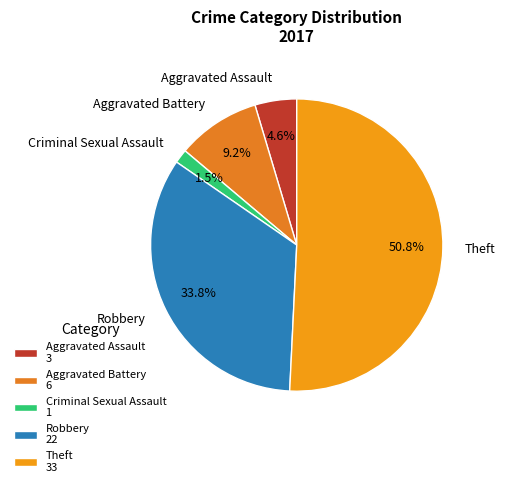

The Aggravated Assault slice represents 5% of the pie. True or false?

True